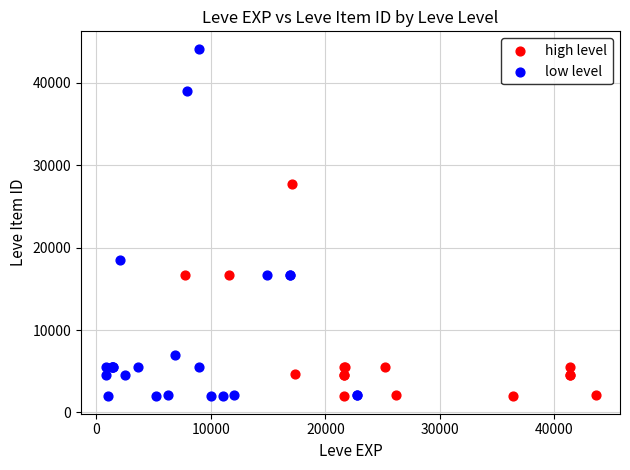

Which series has the widest spread of Y values?

low level